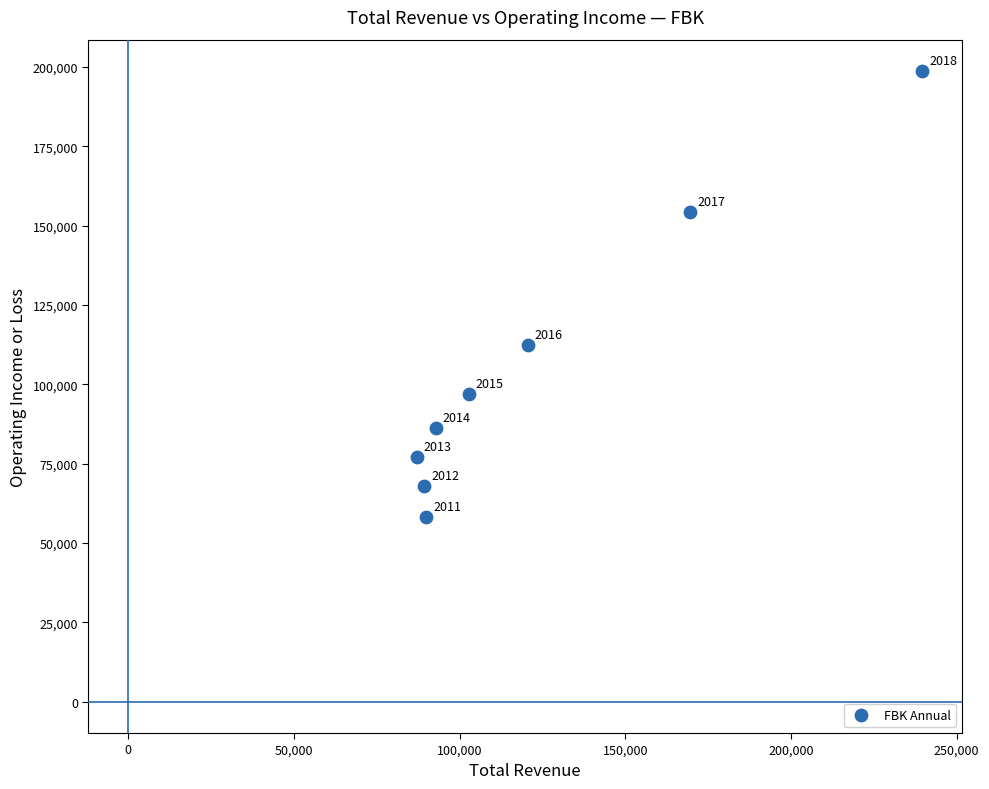

What is the range of X values (max minus min)?

152500